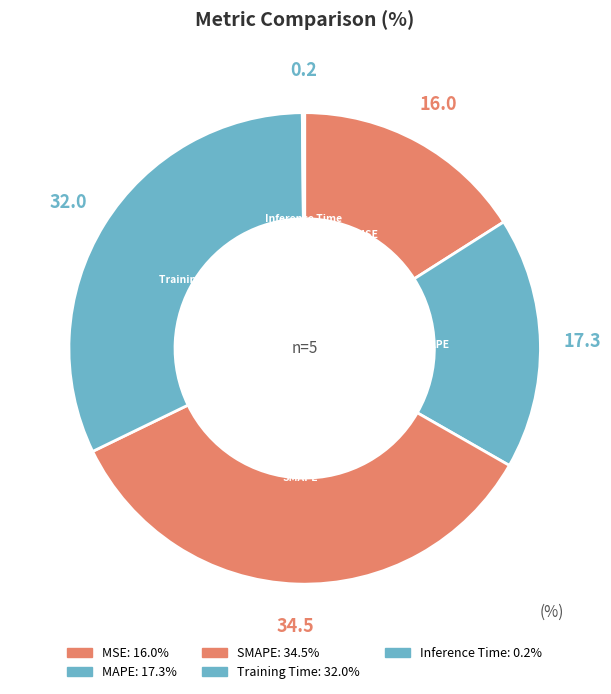

Rank the categories by value from highest to lowest.

SMAPE, Training Time, MAPE, MSE, Inference Time